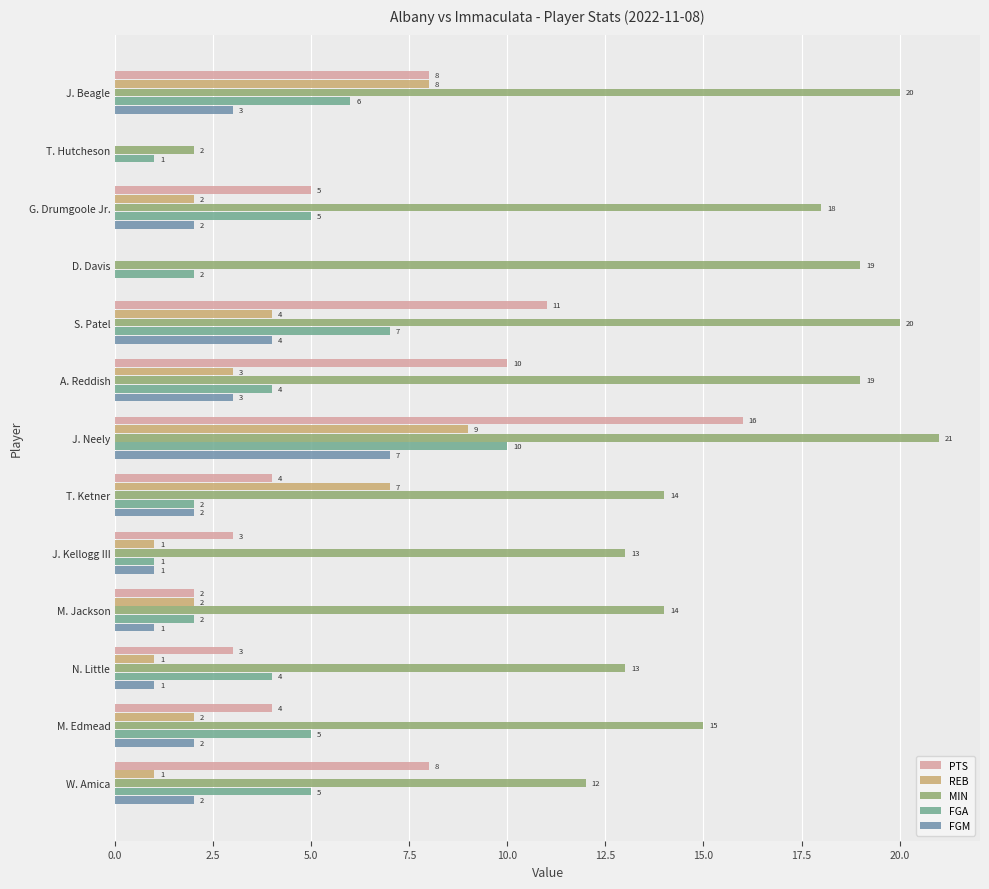

How many data points does each series have?

13